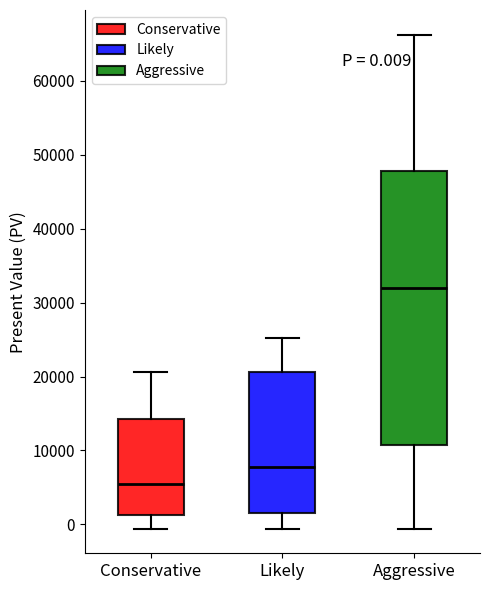

Which box is the tallest, from its lower edge to its upper edge?

Aggressive